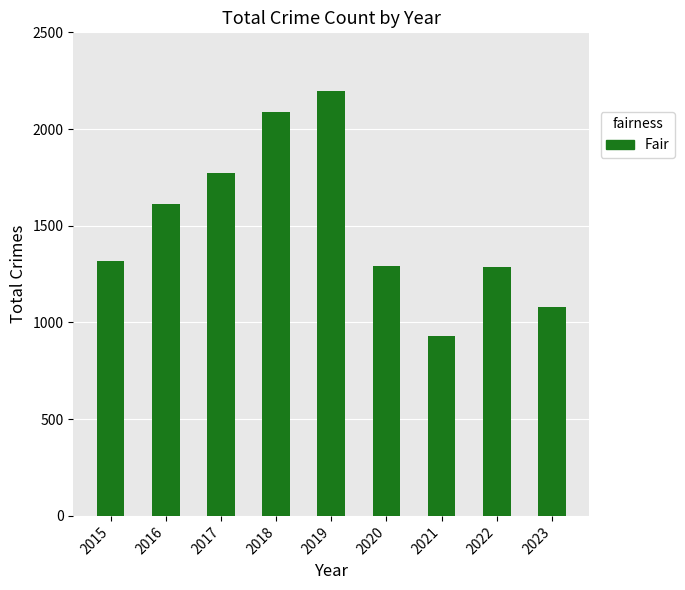

The chart shows a value of 3701 at 2018. True or false?

False